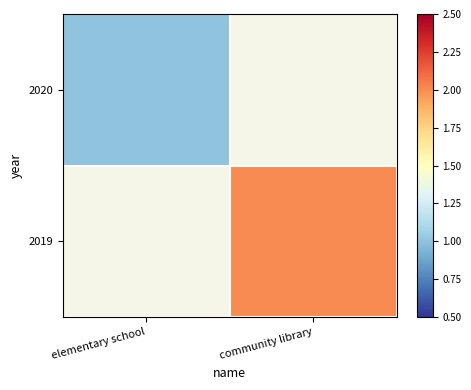

List the labels in order of 2020 value, smallest first.

elementary school, community library